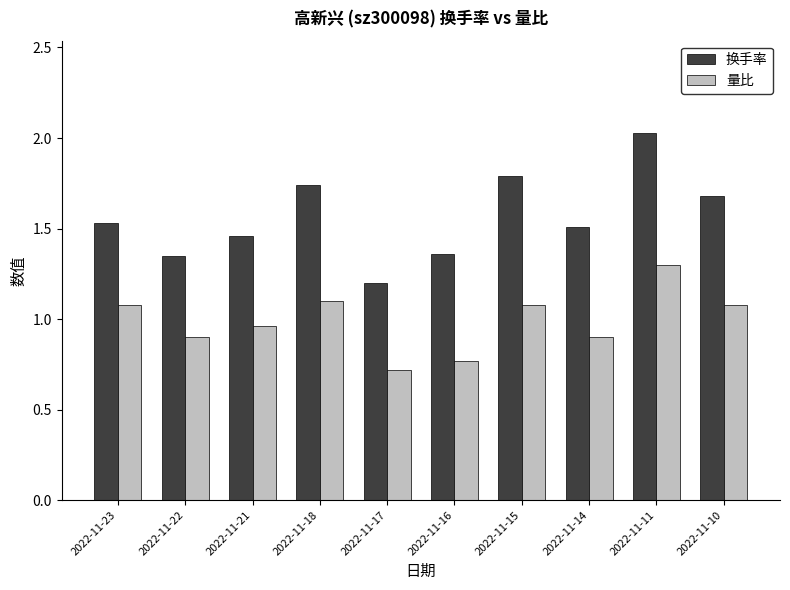

What is the sum of all 换手率 values?

15.7